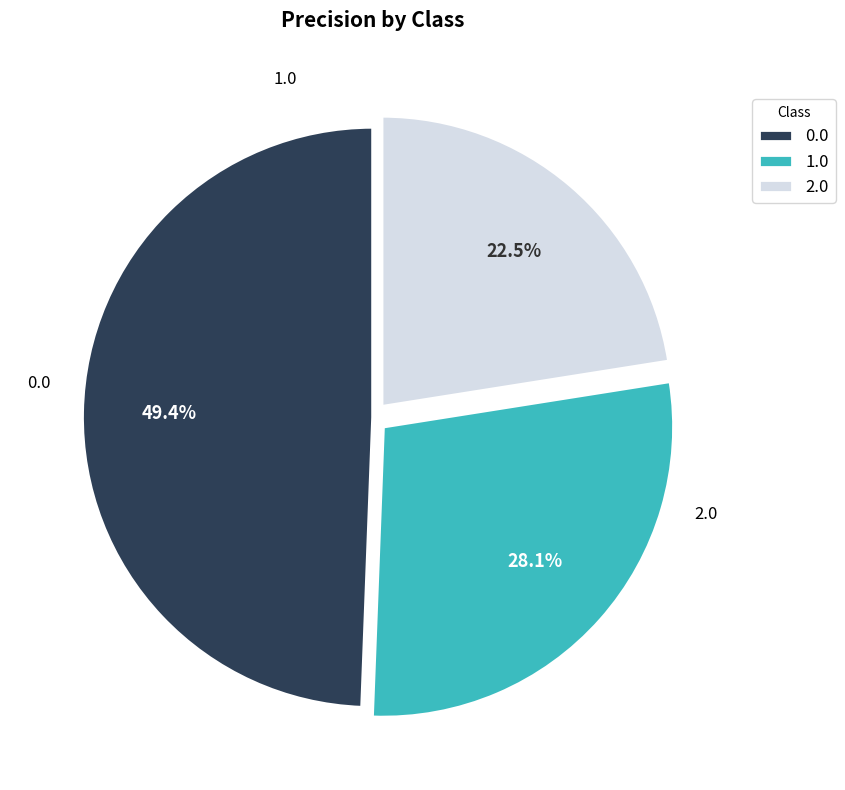

Is 0.0 the majority of the pie?

No